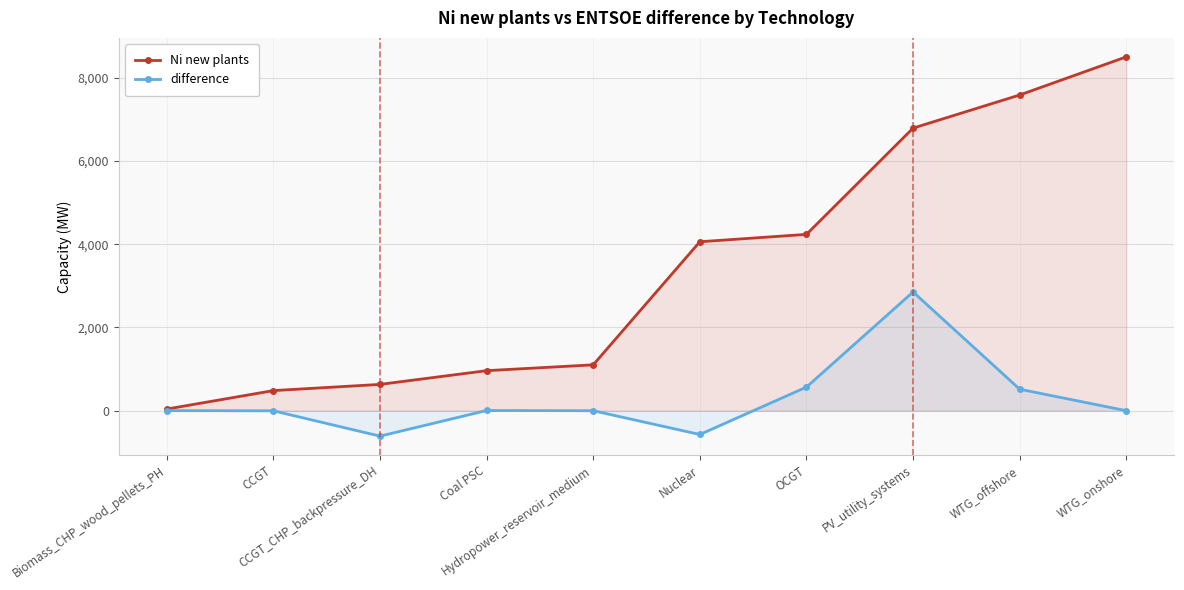

True or false: Ni new plants and difference cross at least once.

False